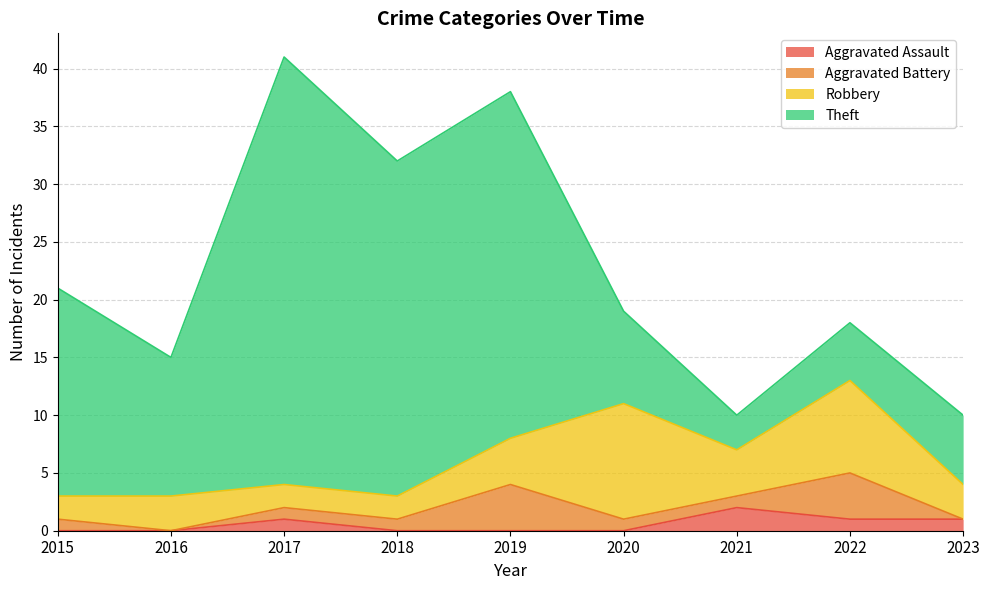

True or false: Theft has a value of 2 at 2022.

False